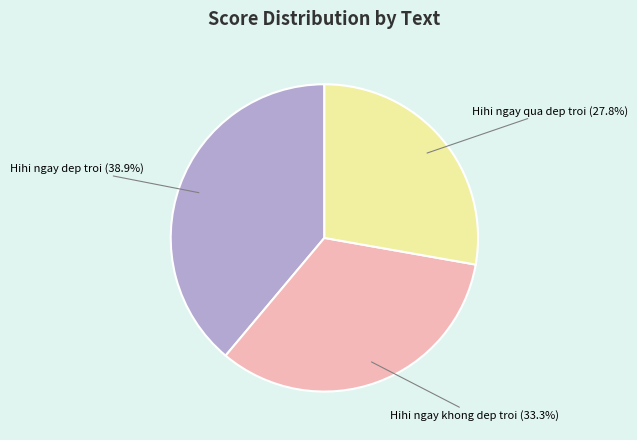

What is the smallest slice in the pie chart?

Hihi ngay qua dep troi